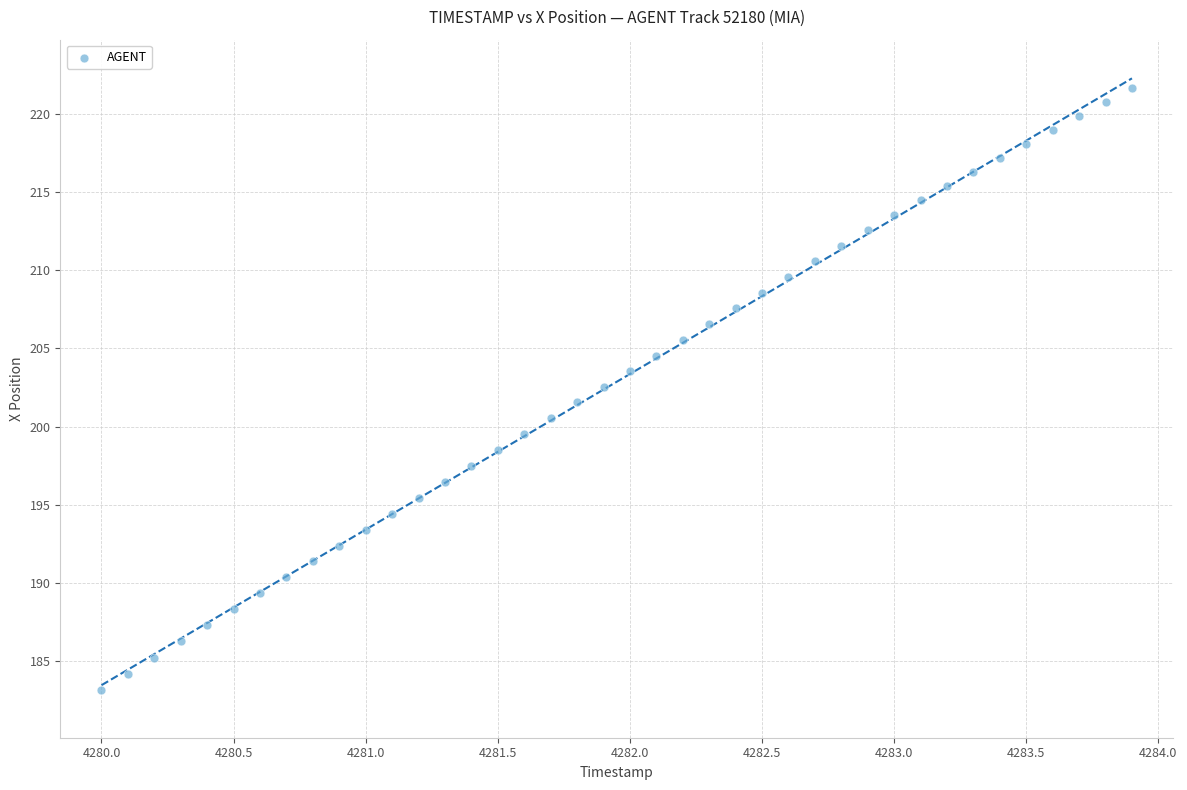

What is the range of X values (max minus min)?

3.9